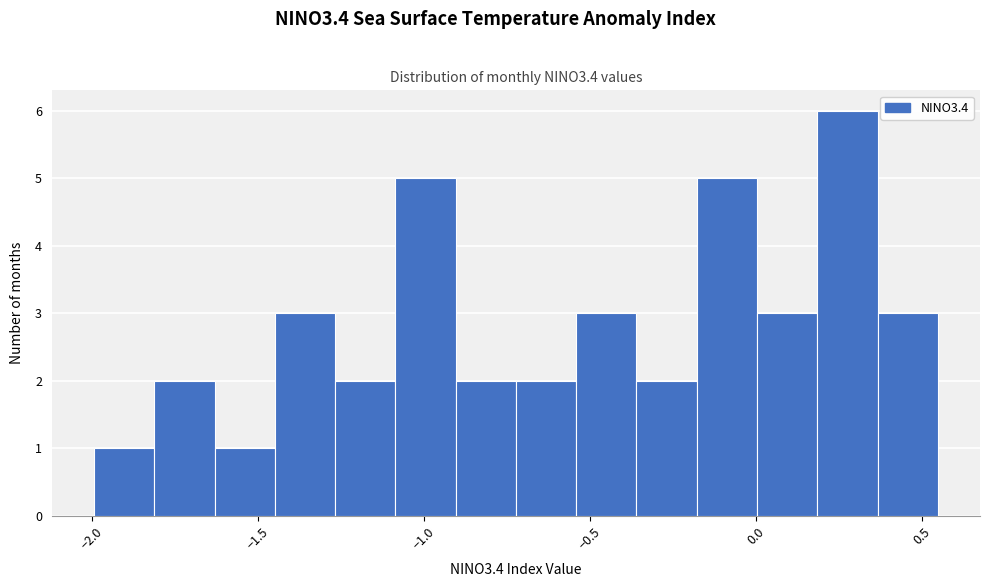

Around what value on the x-axis is the tallest bar? Give the approximate position of its centre, as read against the axis.

0.30